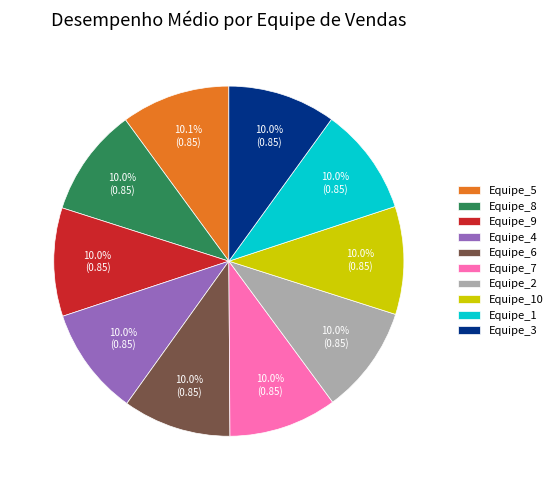

To the nearest percent, what is the combined percentage of Equipe_5 and Equipe_10?

20%